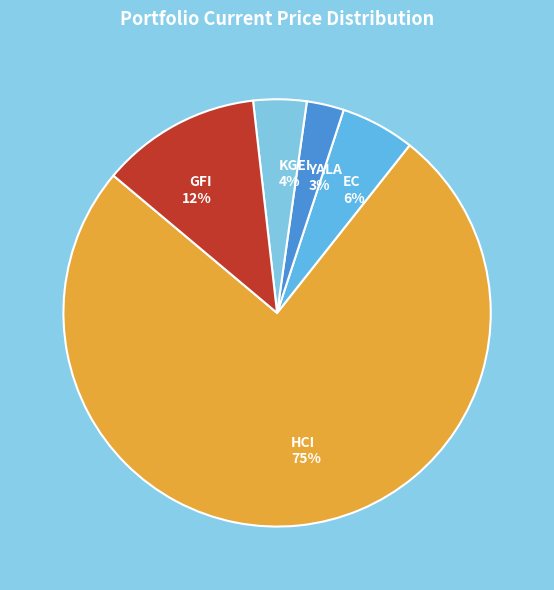

True or false: YALA accounts for 3% of the total.

True